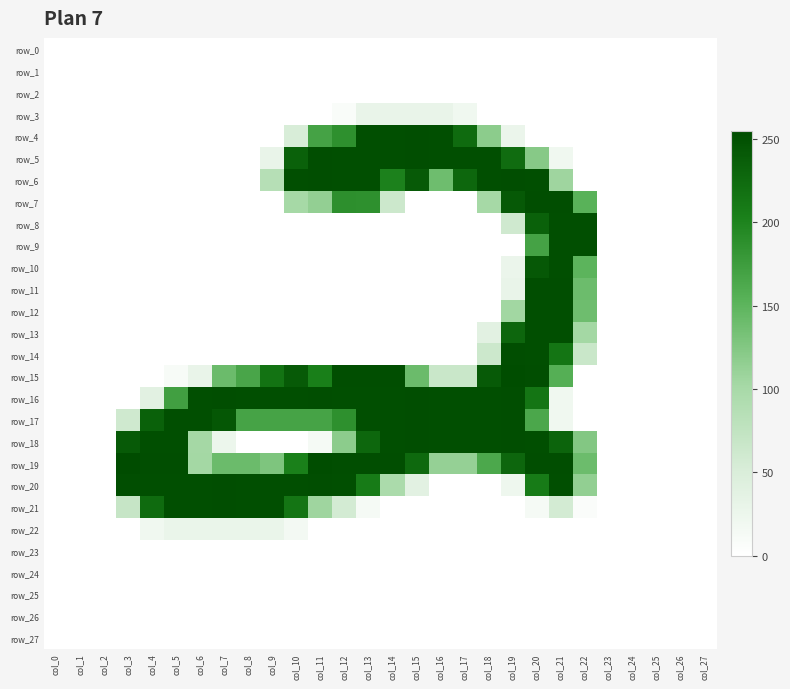

What is the maximum value shown in the chart?

255